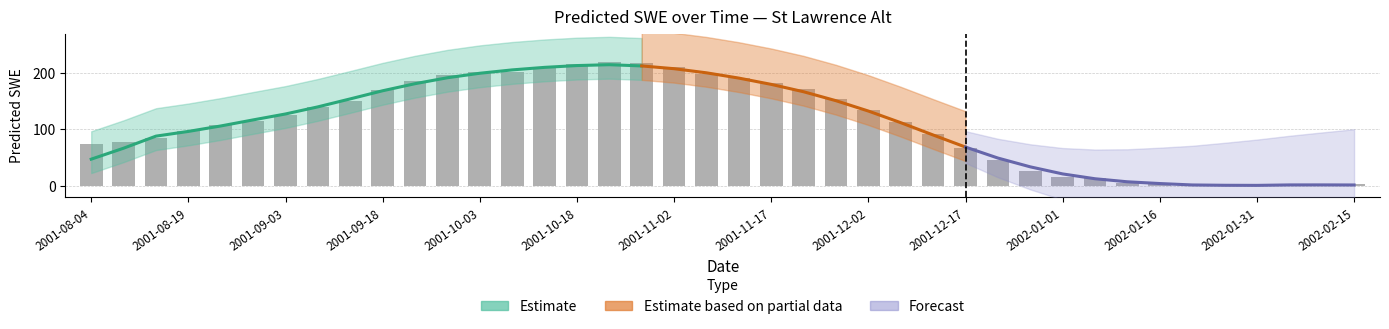

How many data points are above 115?

20